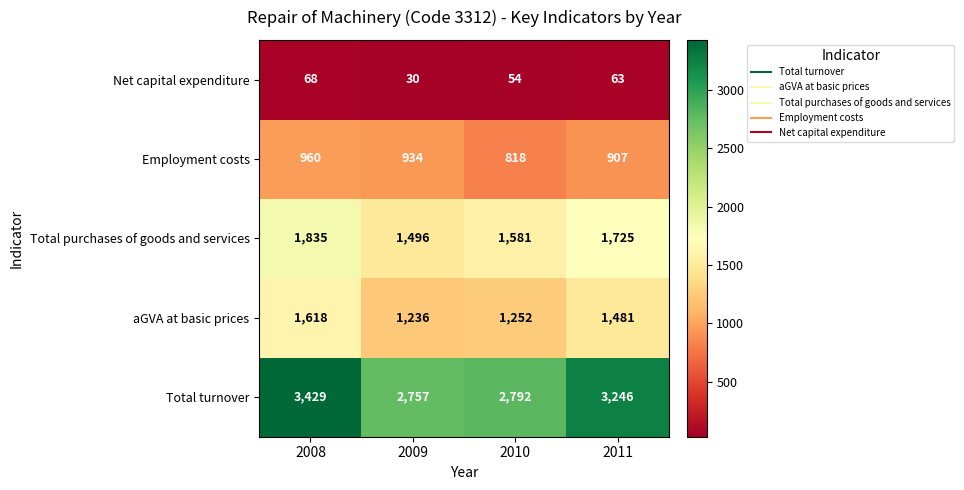

Which series has the largest total across all categories?

Total turnover